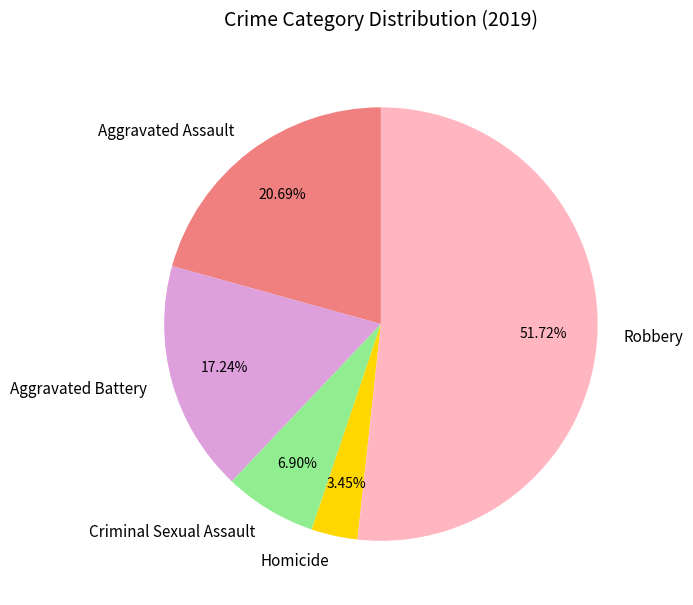

Which category has the biggest portion of the pie?

Robbery